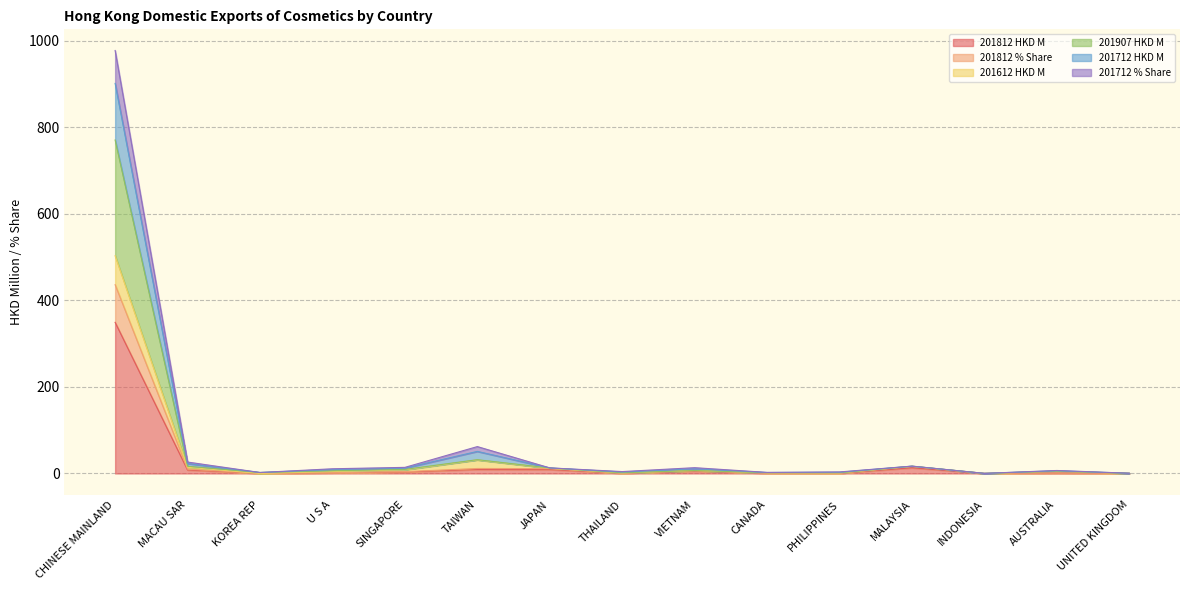

What is the label of the 4th point from the right?

MALAYSIA